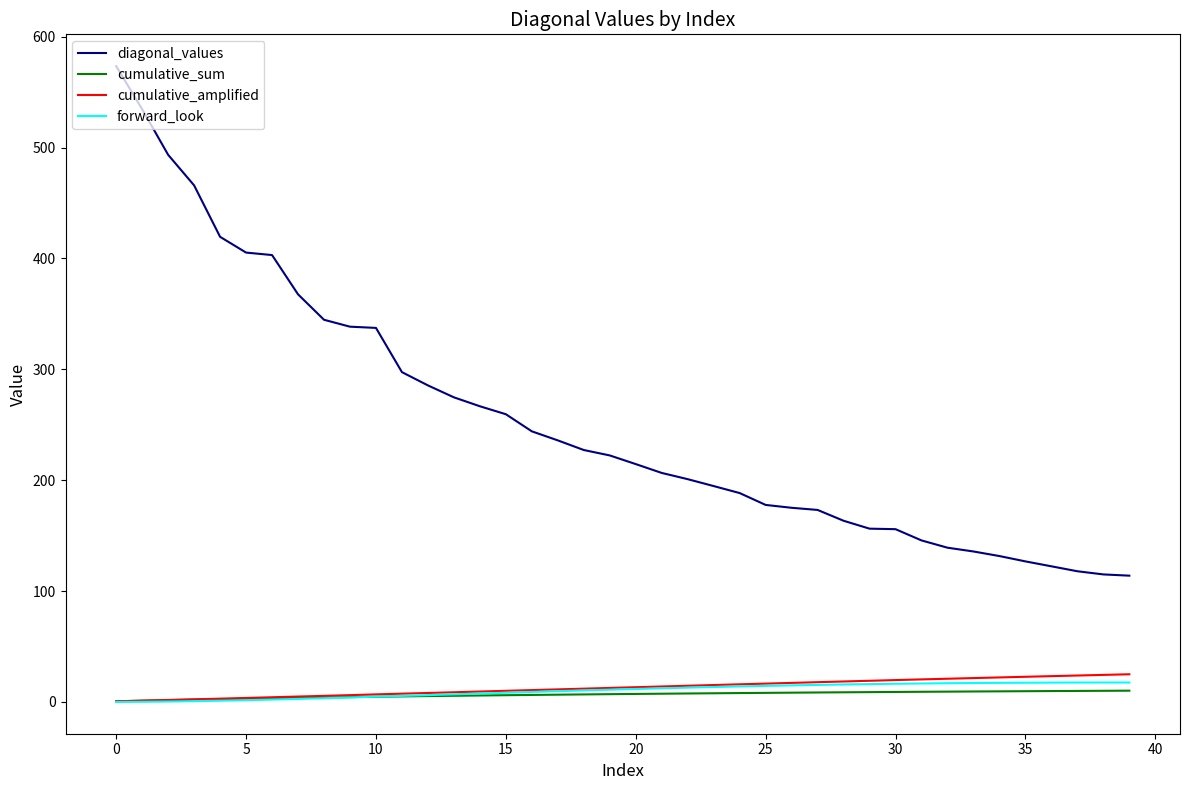

Which series has the widest spread of values?

diagonal_values